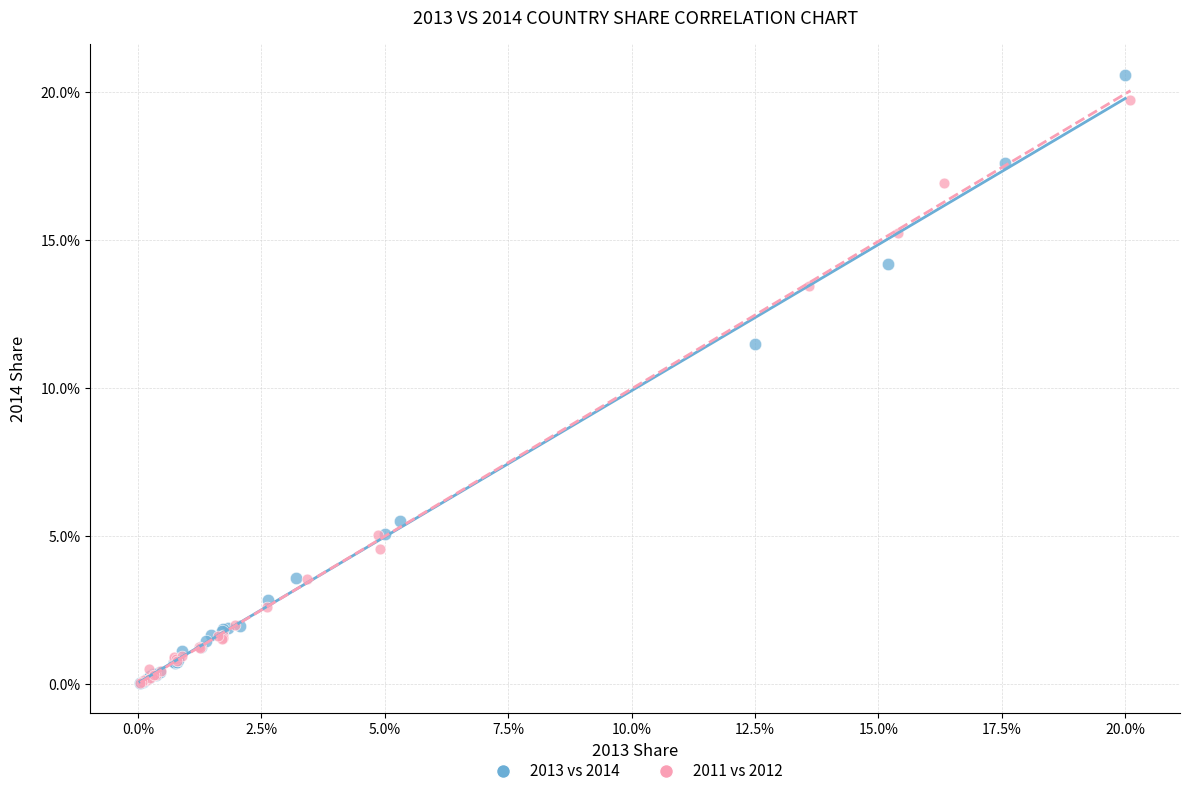

Which series has the widest spread of Y values?

2013 vs 2014